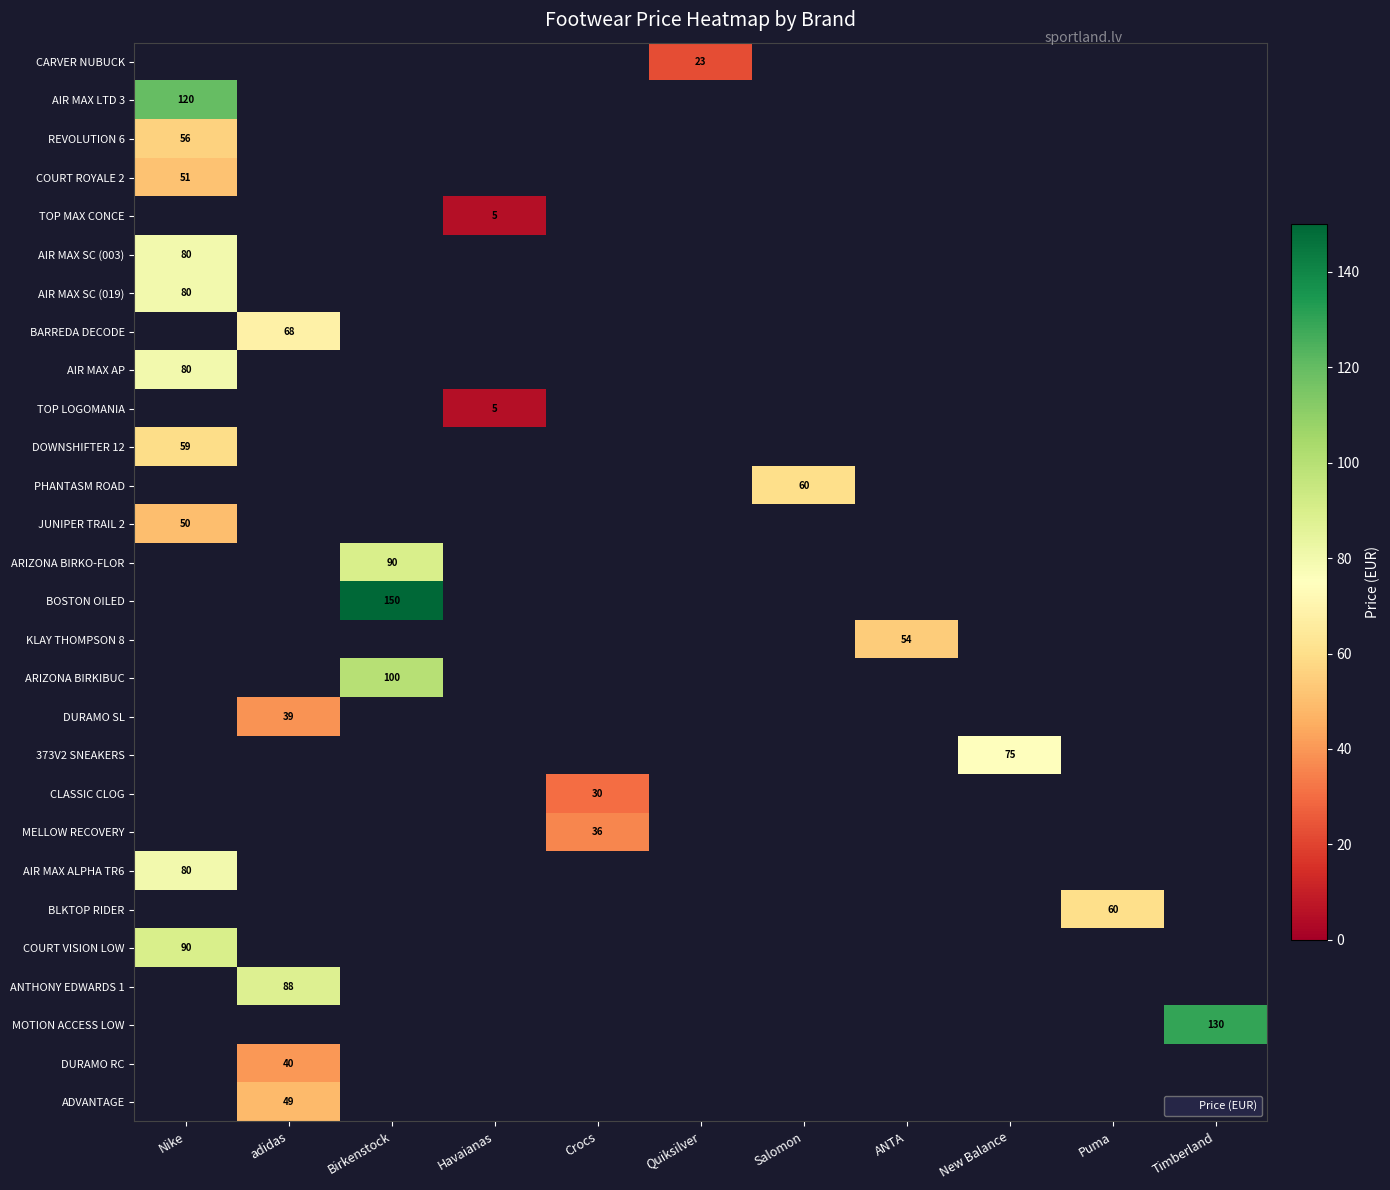

Where does the CARVER NUBUCK series first go above 22?

Quiksilver